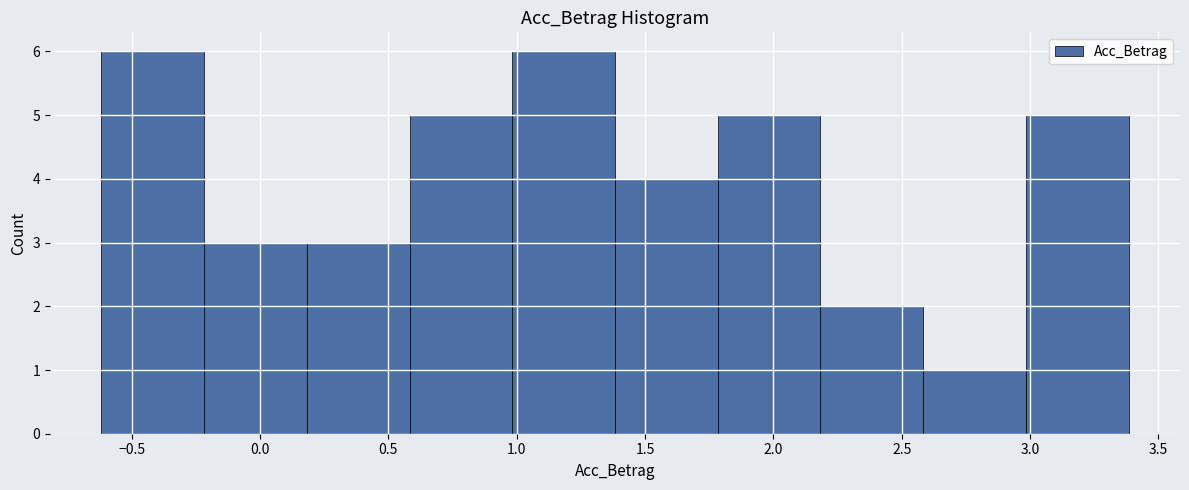

How tall is the bar that spans 0.6 to 1.0 on the x-axis? Neither the bar edges nor the heights are printed on the chart, so give them approximately, as read against the axes.

5